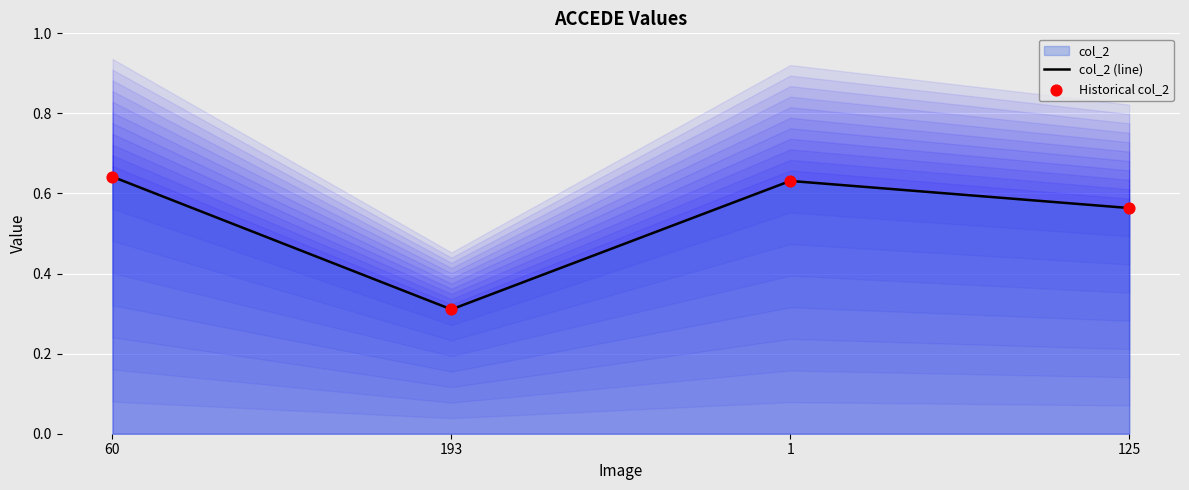

Is the value of Historical col_2 at 60 greater than the value of col_2 (line) at 60?

No